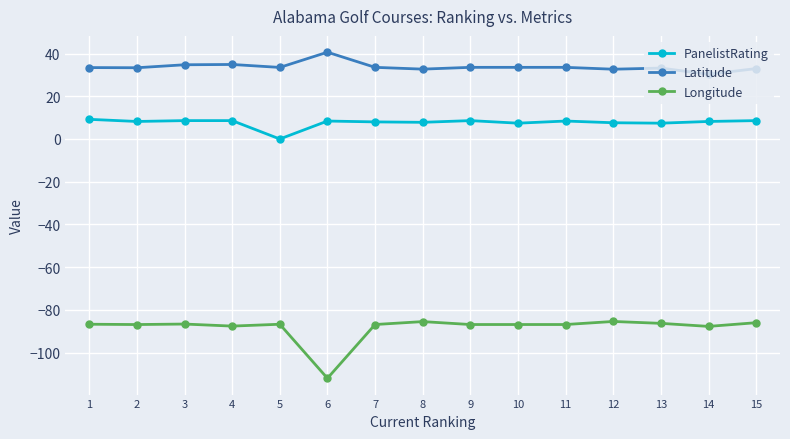

What is the value of the Longitude point at the 2nd from the left?

-86.8